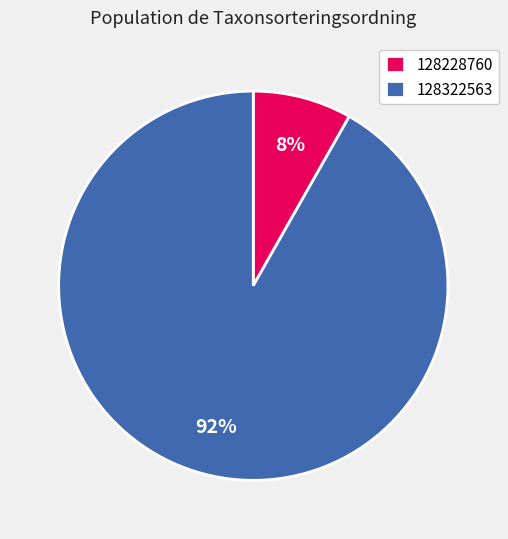

Does 128228760 represent more than half of the total?

No